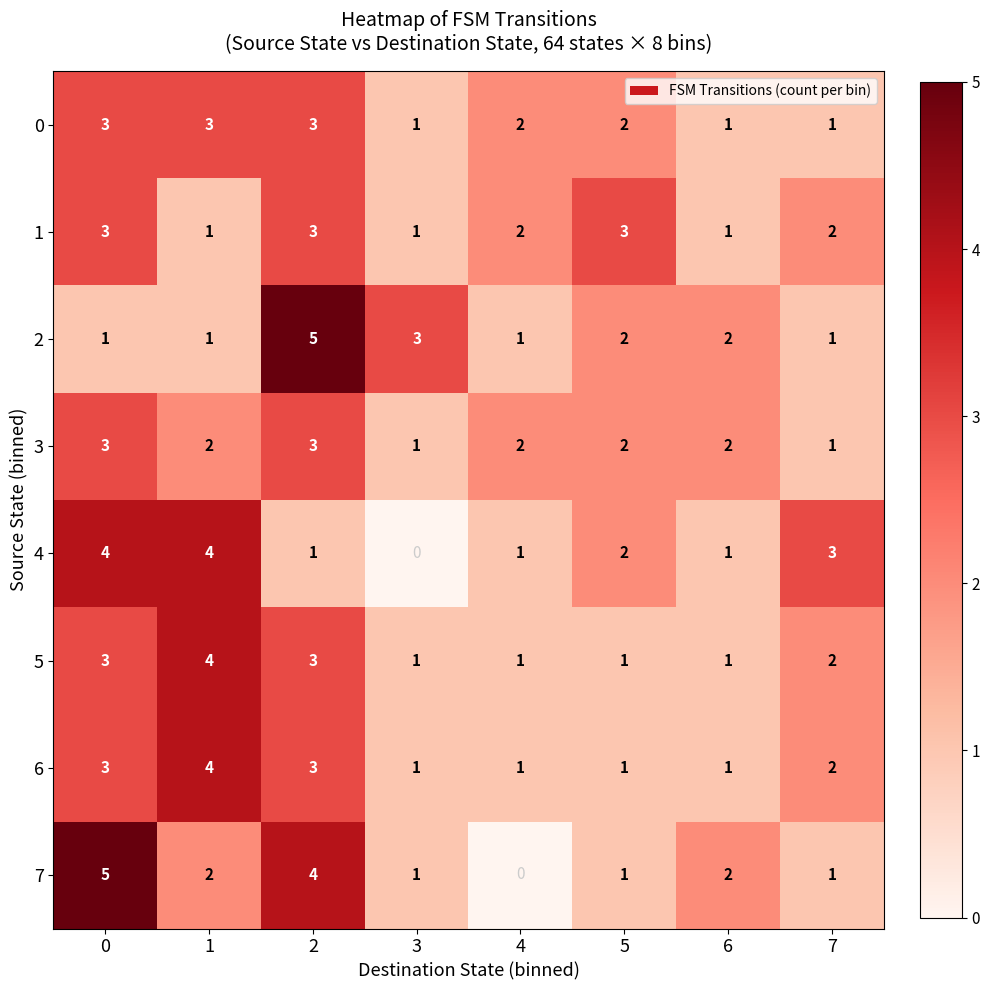

What is the highest value of the 0 series?

3